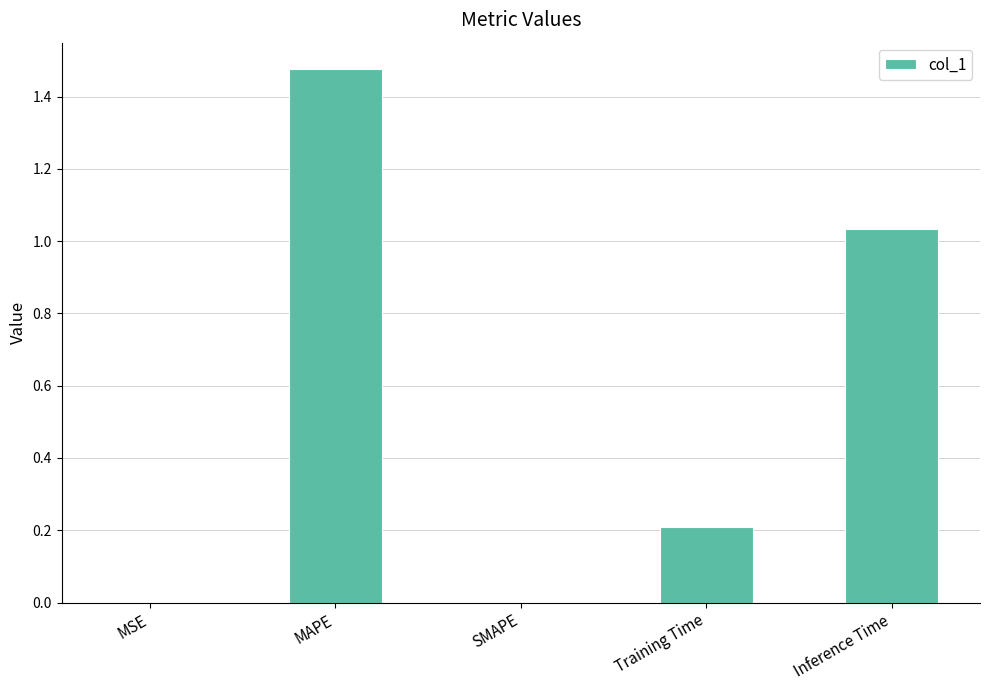

What is the difference between the values at Training Time and SMAPE?

0.2